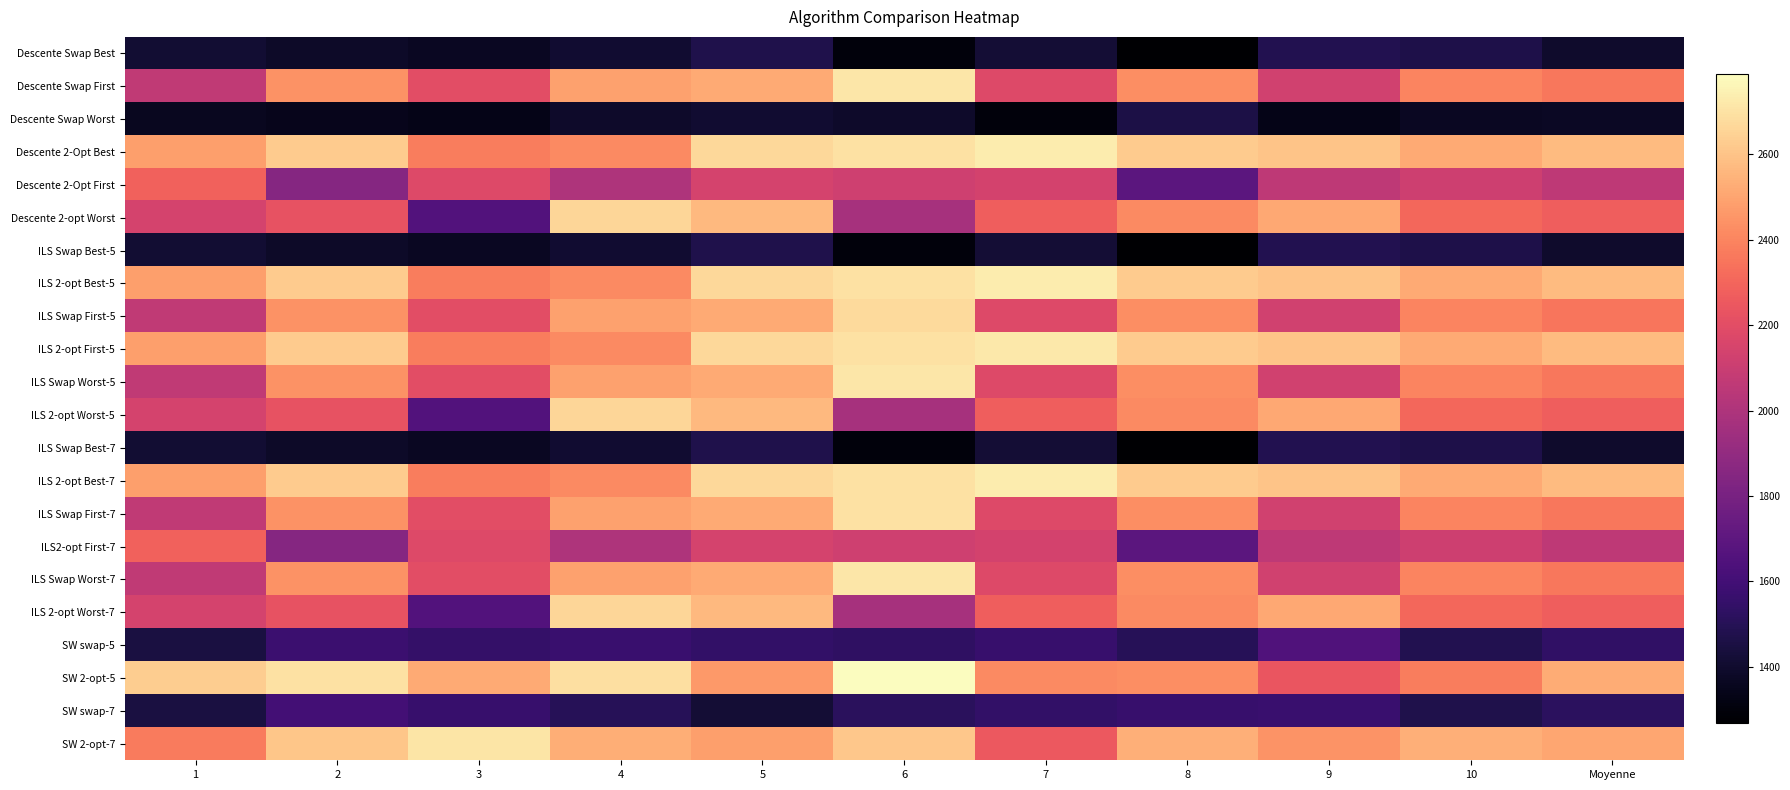

What is the maximum value shown in the chart?

2788.0